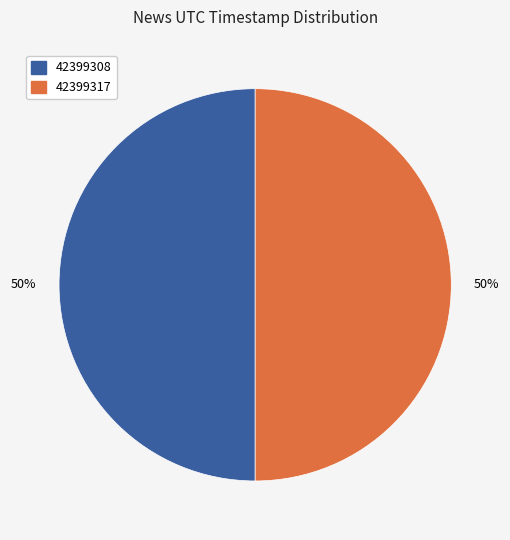

To the nearest percent, what percentage of the pie is 42399308?

50%